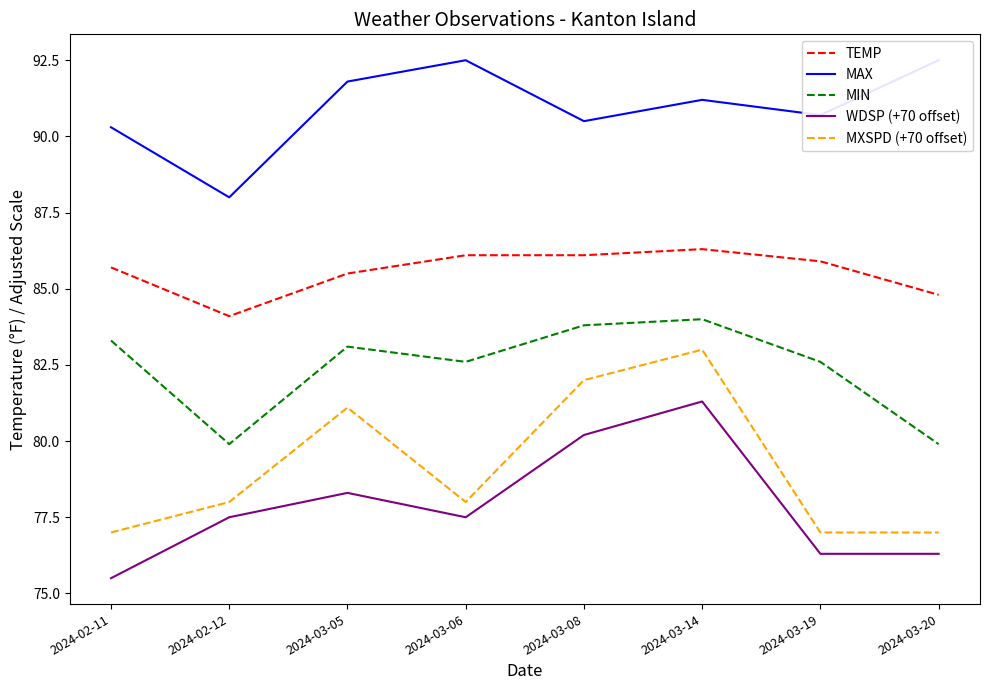

True or false: MIN and TEMP cross at least once.

False